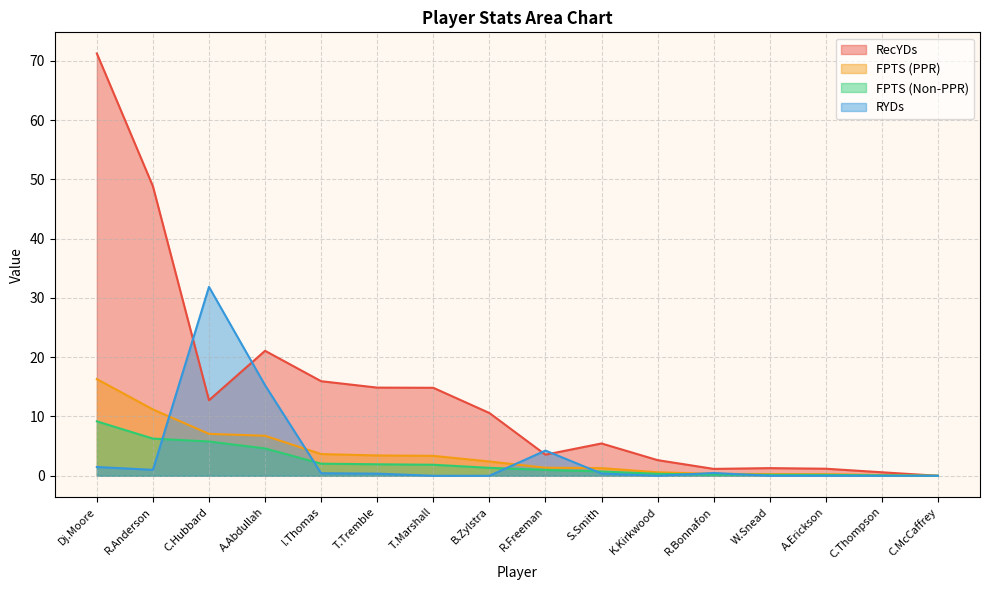

What is the total value across all series at I.Thomas?

22.1